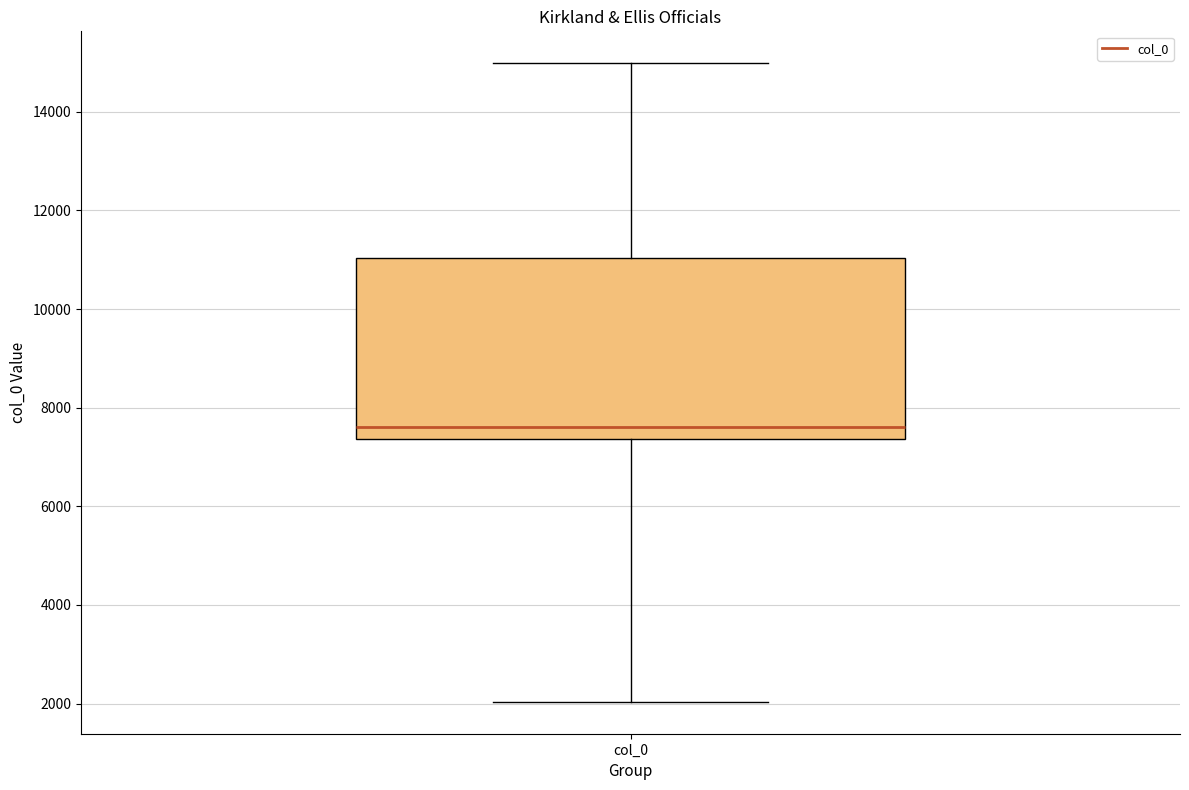

Read this box plot against the y-axis: the position of the median line, the range covered by the box, and the ends of both whiskers. The values are not printed on the chart, so give them approximately, as read against the axis.

median 7600, box 7400 to 11000, whiskers 2000 to 15000